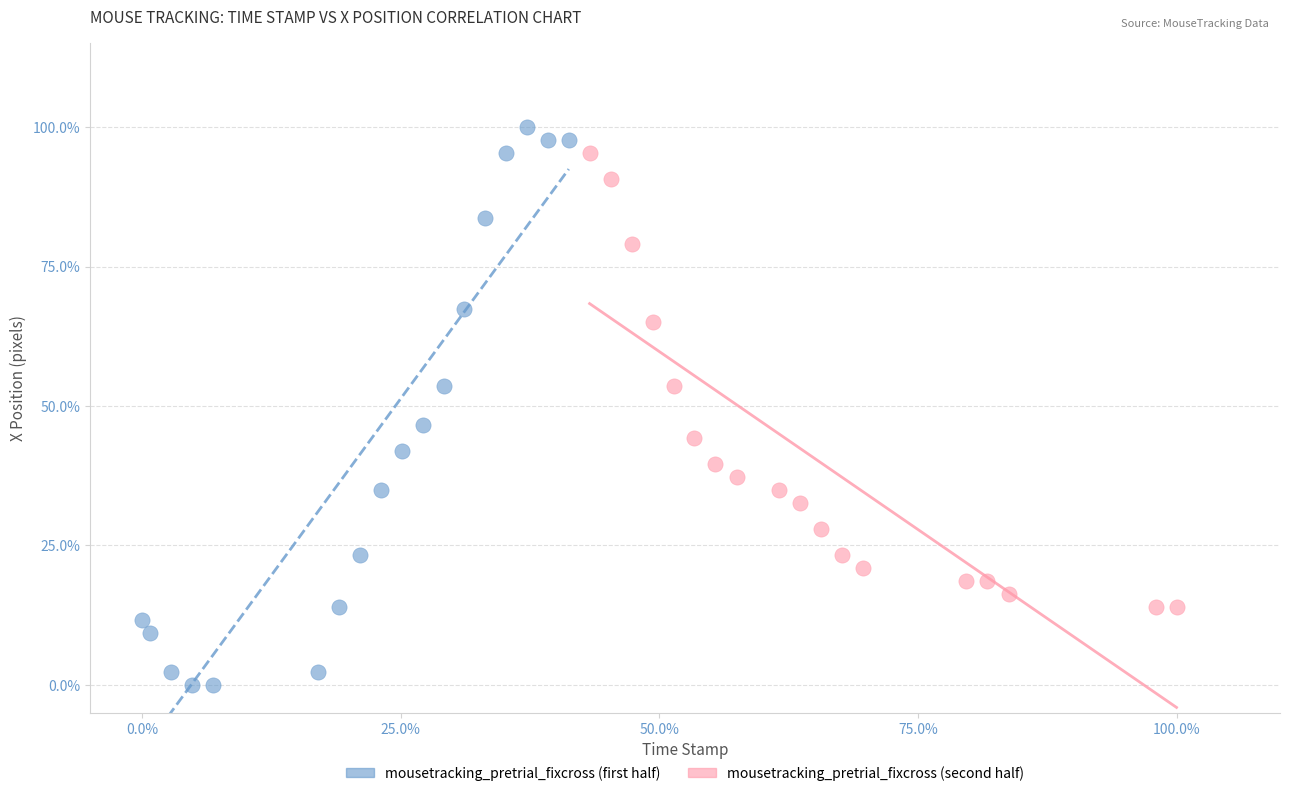

Which series contains the lowest Y value?

mousetracking_pretrial_fixcross (first half)